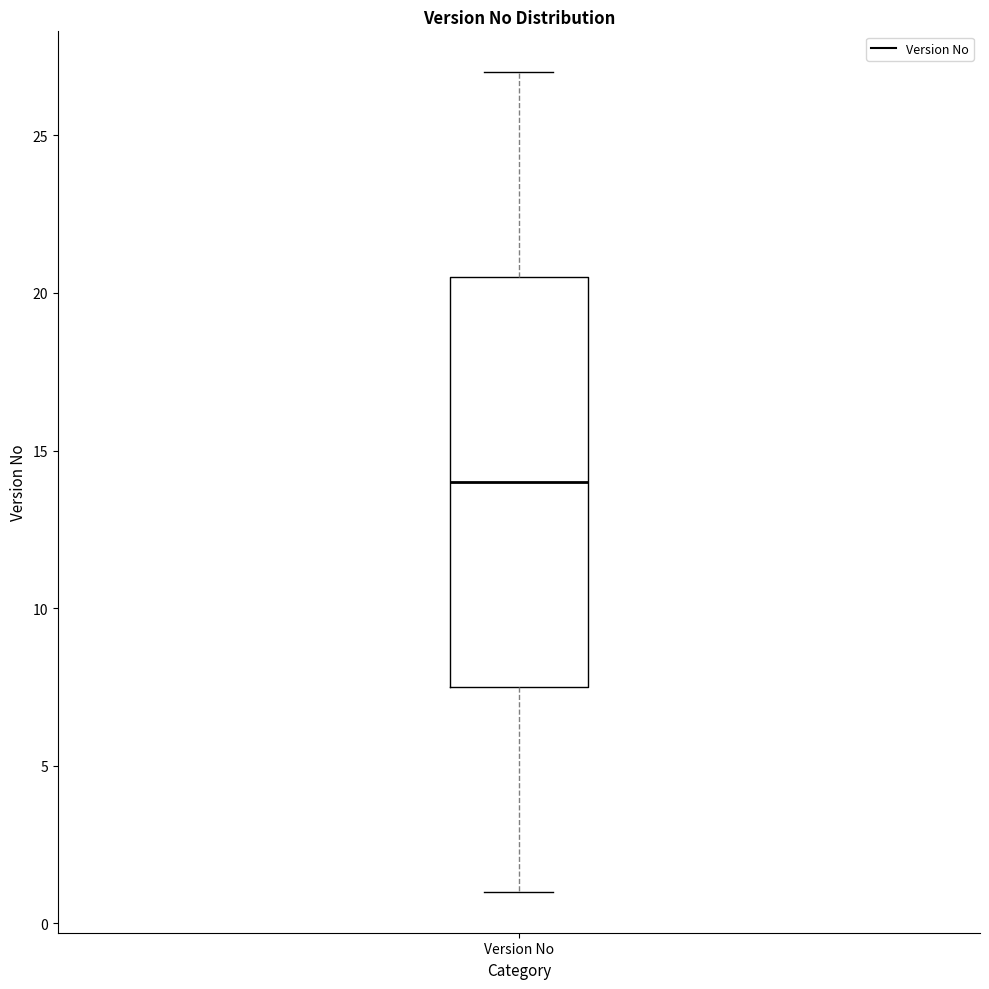

Transcribe this box plot: give where the median line is, the range the box spans, and where the two whiskers end, as read against the y-axis. The values are not printed on the chart, so give them approximately, as read against the axis.

median 14.0, box 7.5 to 20.5, whiskers 1.0 to 27.0